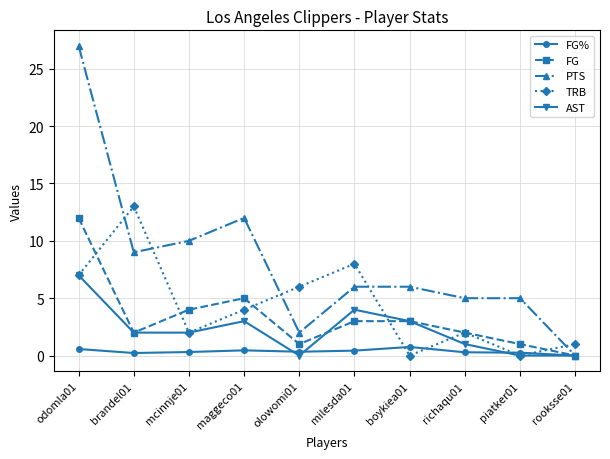

How many values in the TRB series are below 4?

5